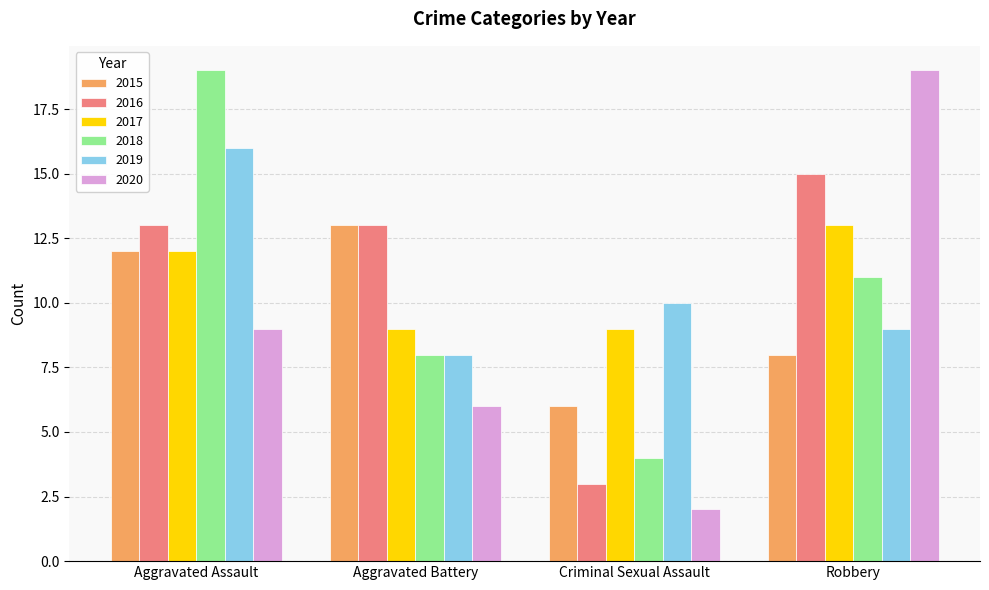

What is the spread (max minus min) of values at Aggravated Assault?

10